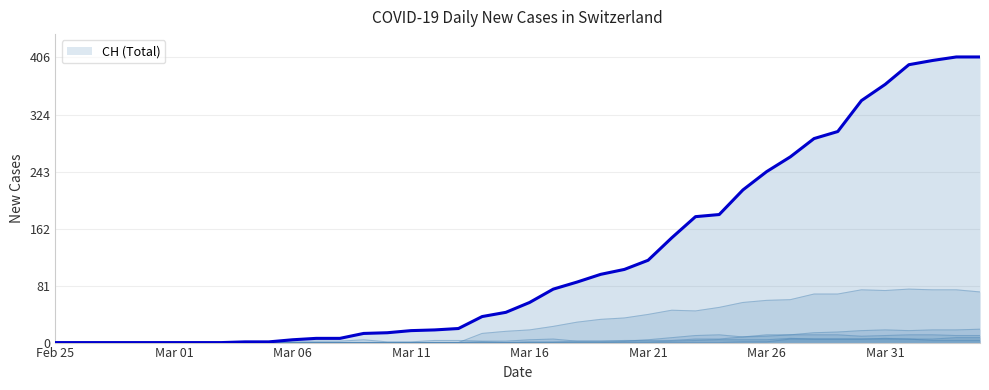

Does the chart have visible grid lines?

Yes